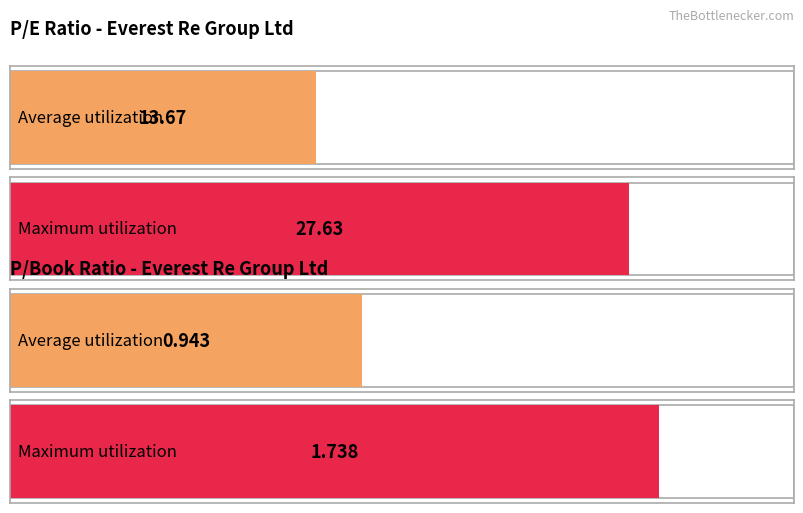

What are all the series names shown in the legend?

P/E, P/Book